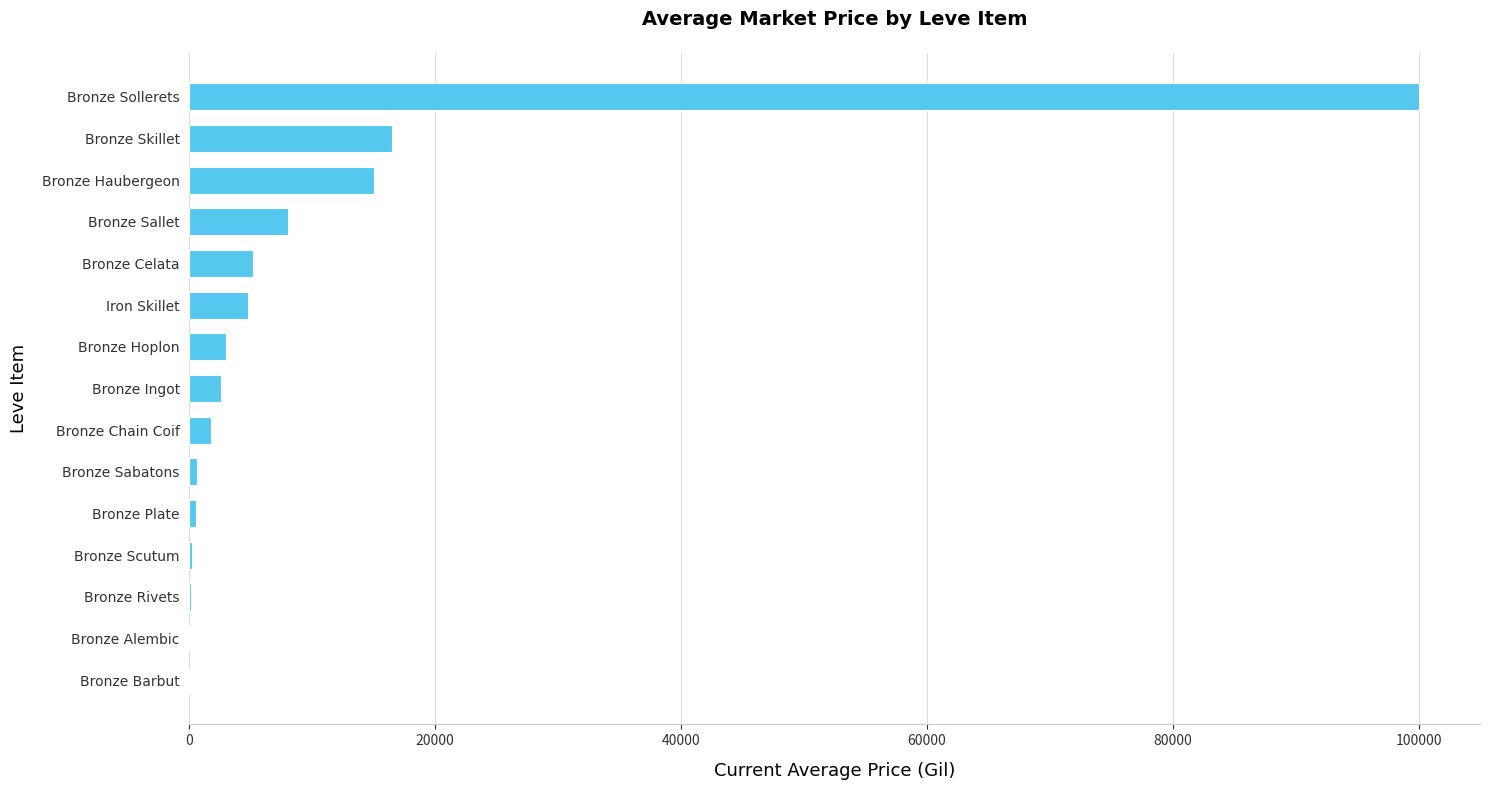

Which label corresponds to the largest value in the chart?

Bronze Sollerets